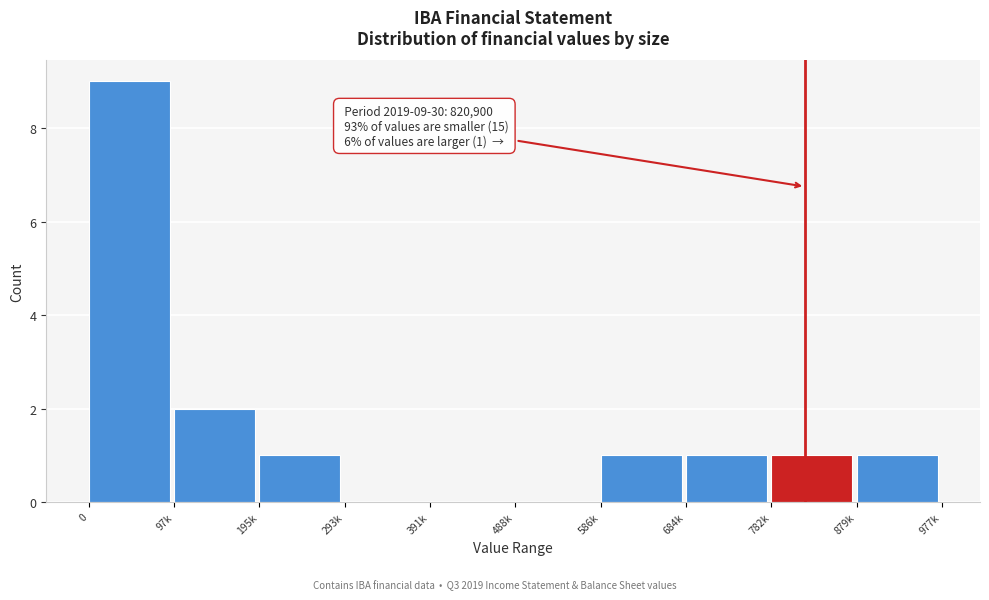

Reading right to left, extract all data points from this chart.

879k=1	782k=1	684k=1	586k=1	488k=0	391k=0	293k=0	195k=1	97k=2	0=9